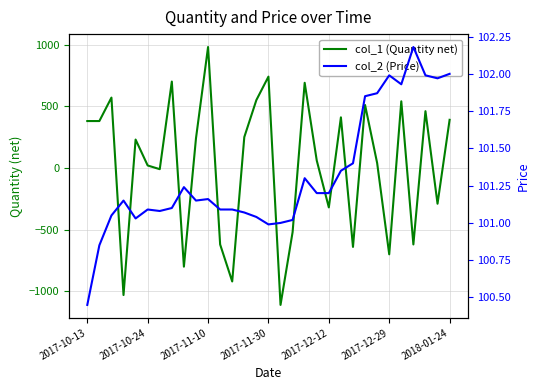

Rank the categories by col_2 (Price) value from highest to lowest.

27, 30, 25, 28, 29, 26, 24, 23, 22, 21, 18, 8, 19, 20, 10, 2017-11-30, 9, 7, 2017-12-29, 11, 12, 2018-01-24, 13, 2017-11-10, 14, 2017-12-12, 17, 16, 15, 2017-10-24, 2017-10-13